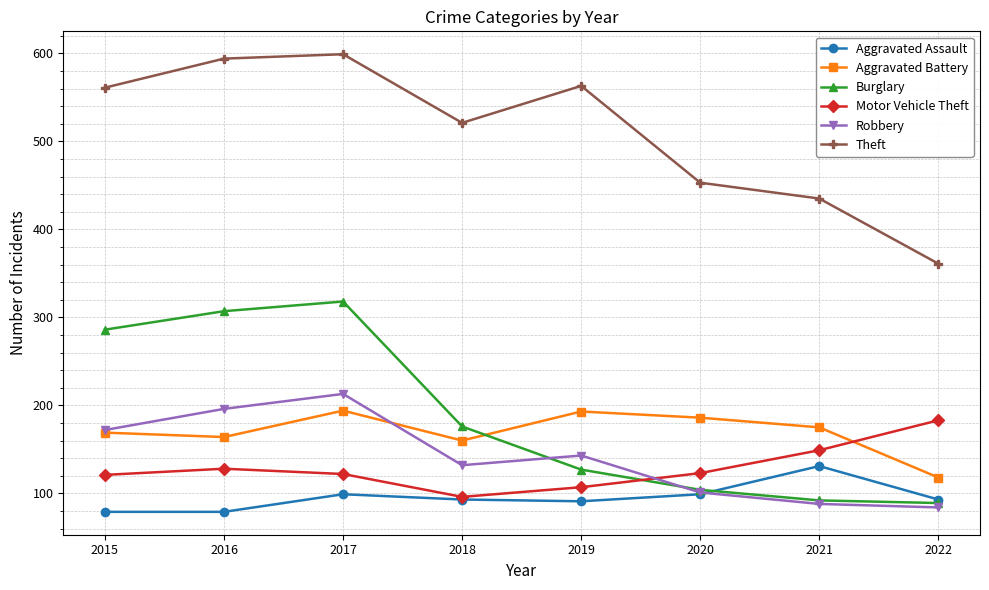

Is the value of Theft at 2015 greater than the value of Robbery at 2020?

Yes